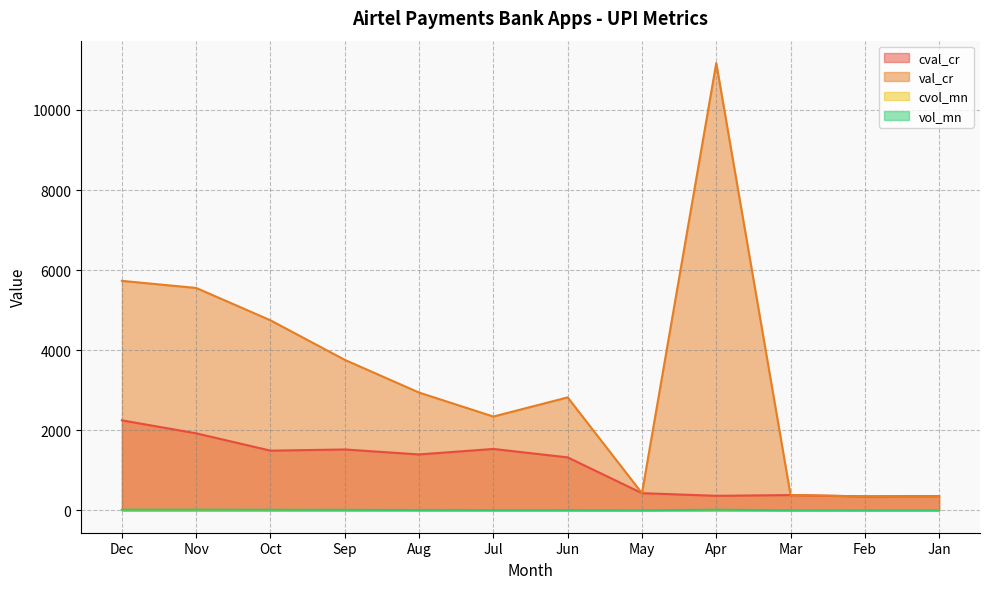

Where is the first local maximum for cval_cr?

Sep